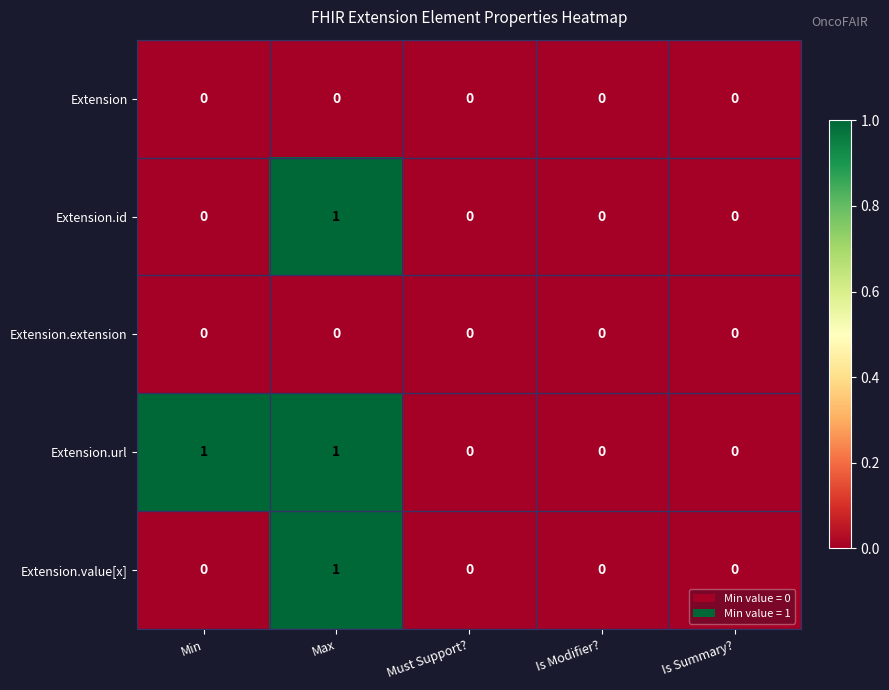

The value of Extension.id at Is Summary? is 0. True or false?

True